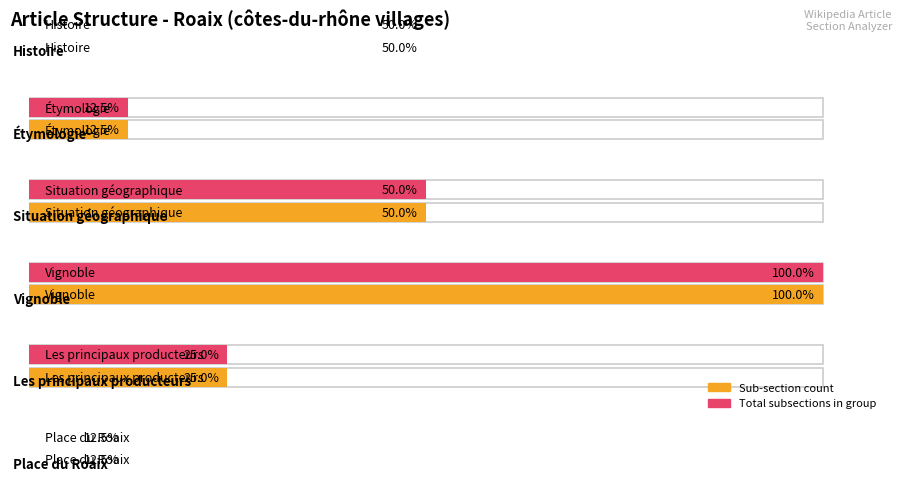

The Sub-section count series shows 12.1 at 80. True or false?

False